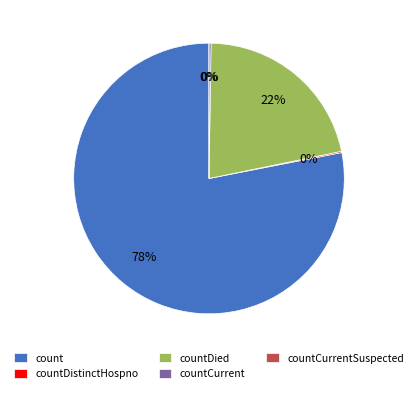

Is it true that countDied is 16% of the pie?

False